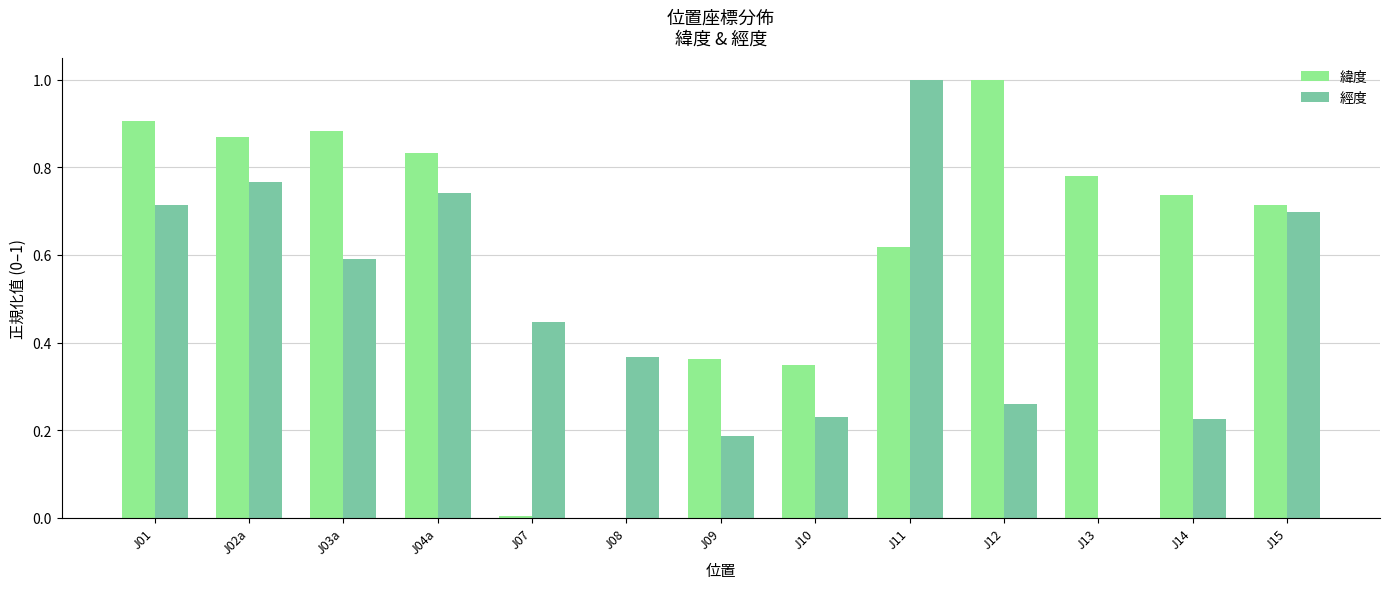

At which label does 緯度 reach its peak?

J12